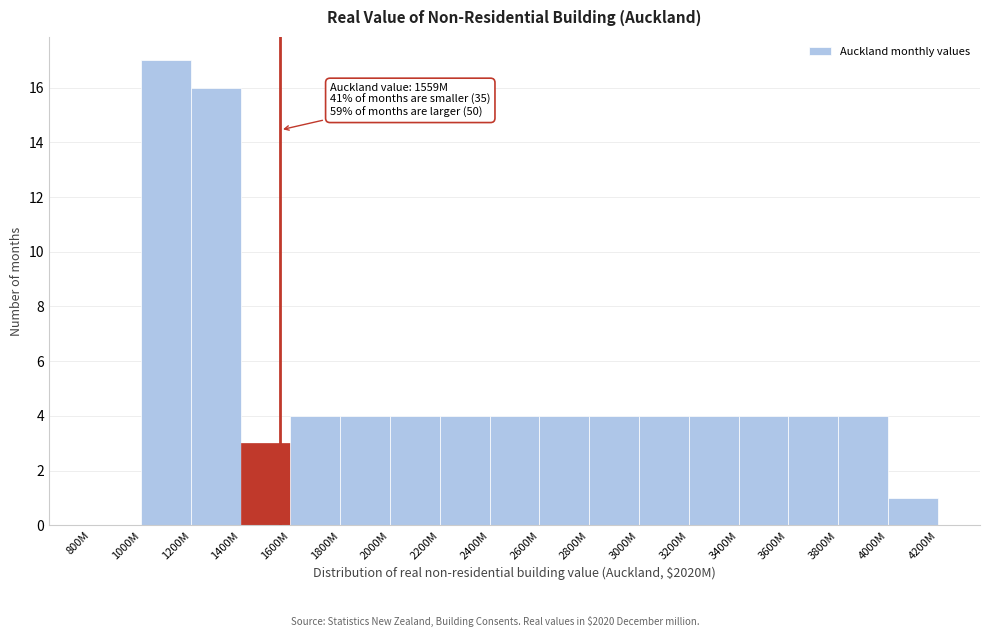

Reading left to right, extract all data points from this chart.

800M=0	1000M=17	1200M=16	1400M=3	1600M=4	1800M=4	2000M=4	2200M=4	2400M=4	2600M=4	2800M=4	3000M=4	3200M=4	3400M=4	3600M=4	3800M=4	4000M=1